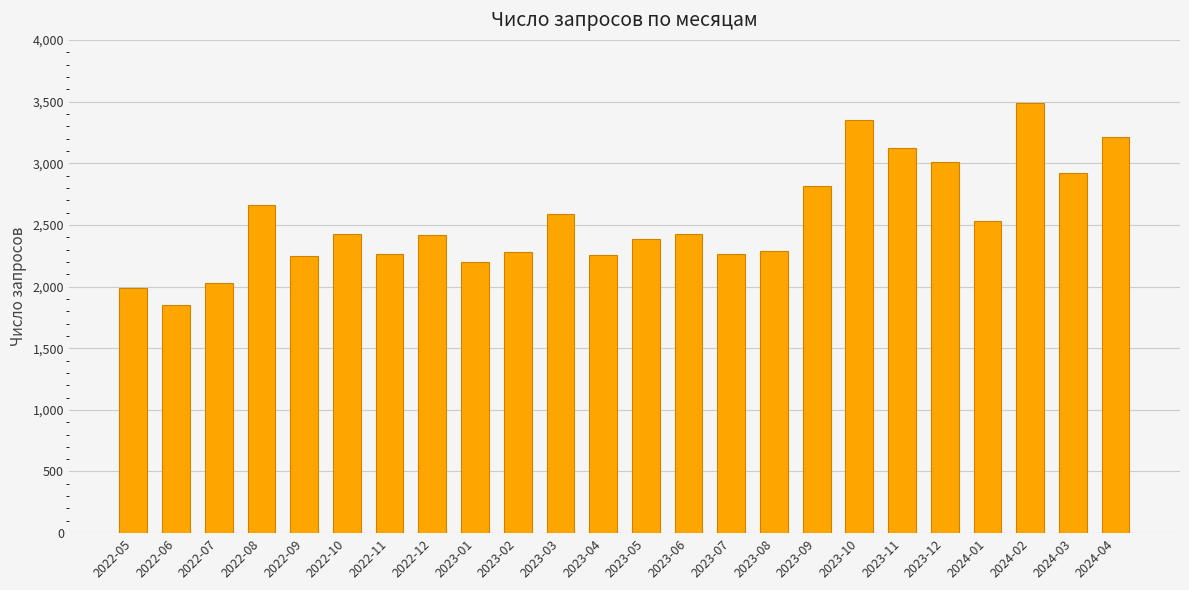

What is the label of the 2nd bar from the right?

2024-03